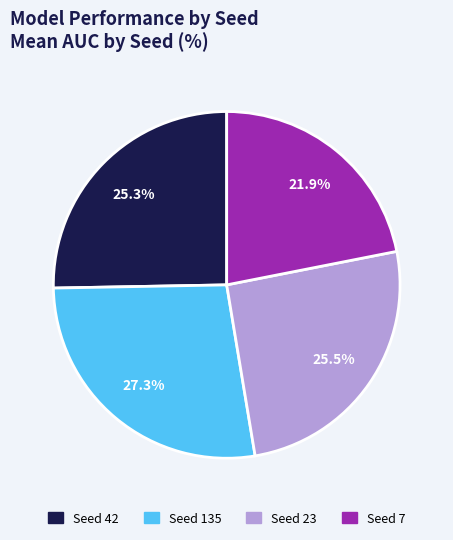

Is there any slice that represents more than half of the pie?

No